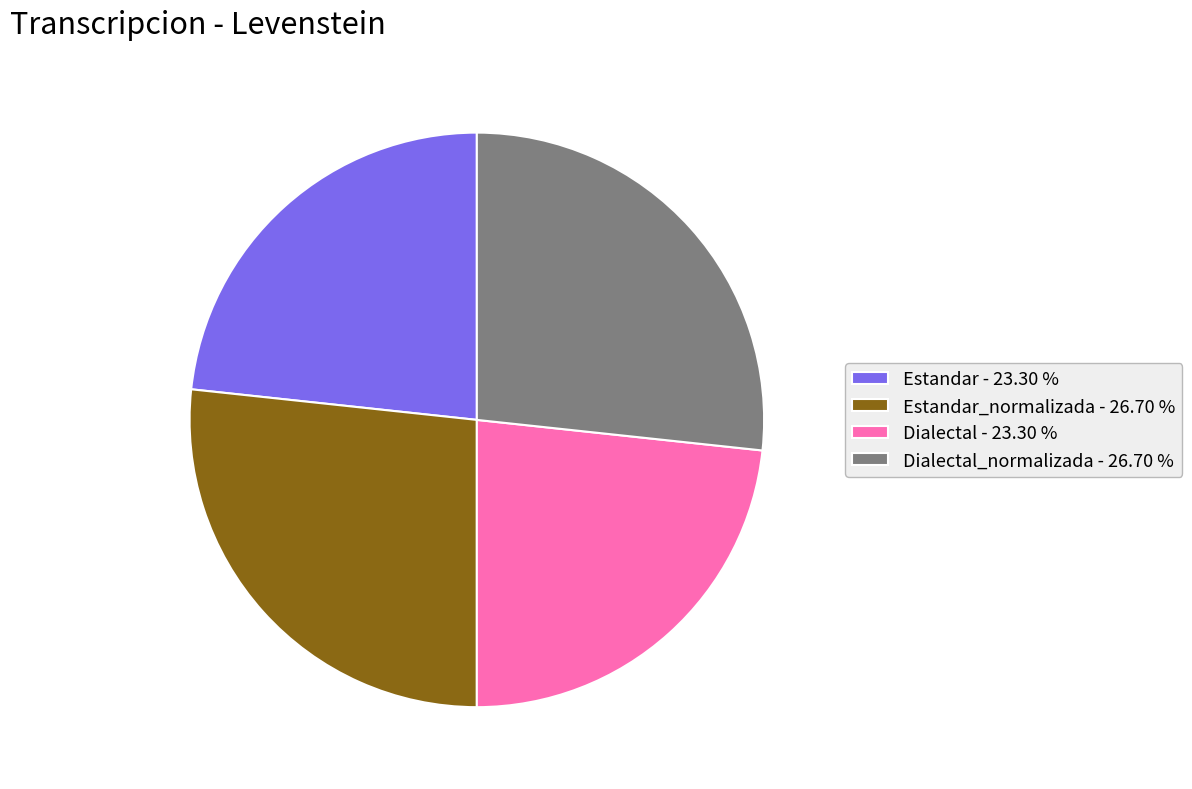

Does any single category account for the majority?

No